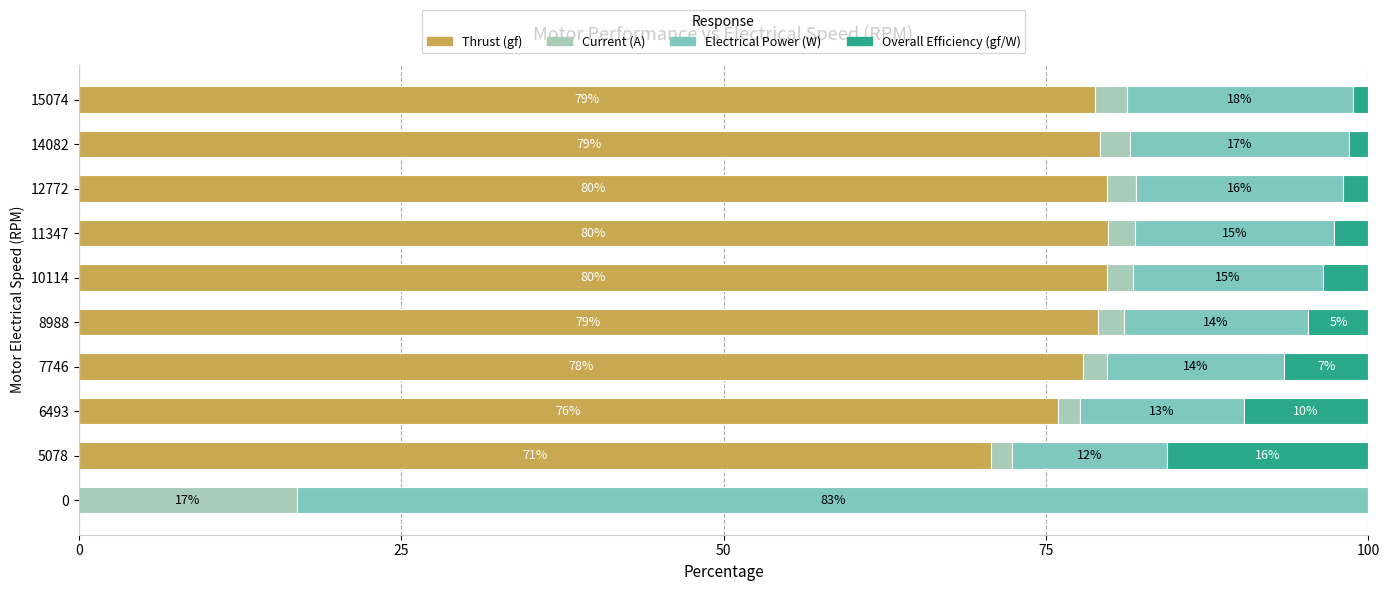

At which label does Thrust (gf) reach its peak?

11347